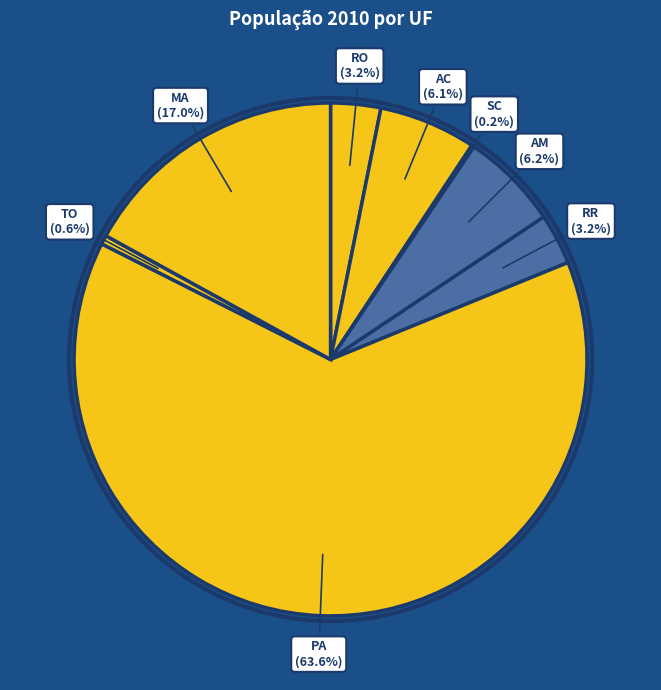

Count the number of slices in the pie.

8